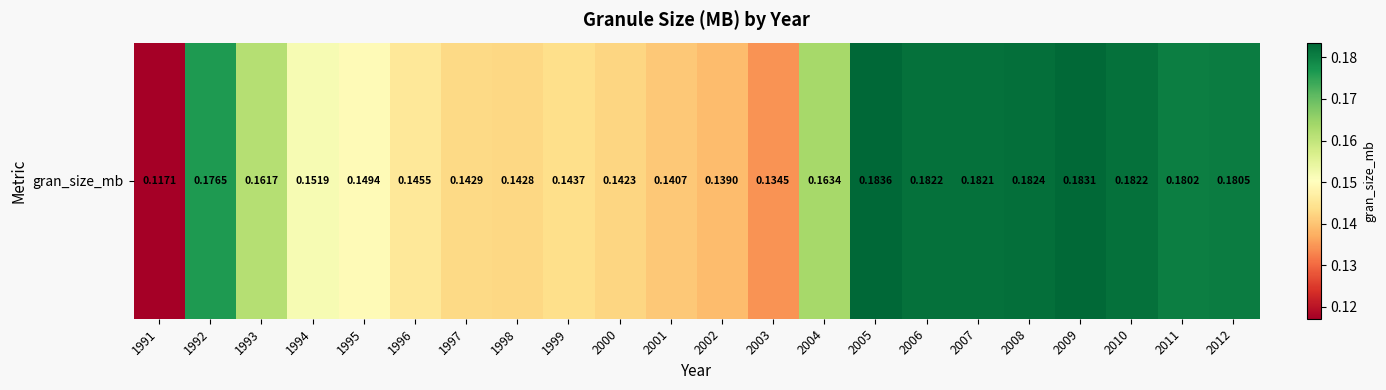

What is the approximate value at 2012?

0.2